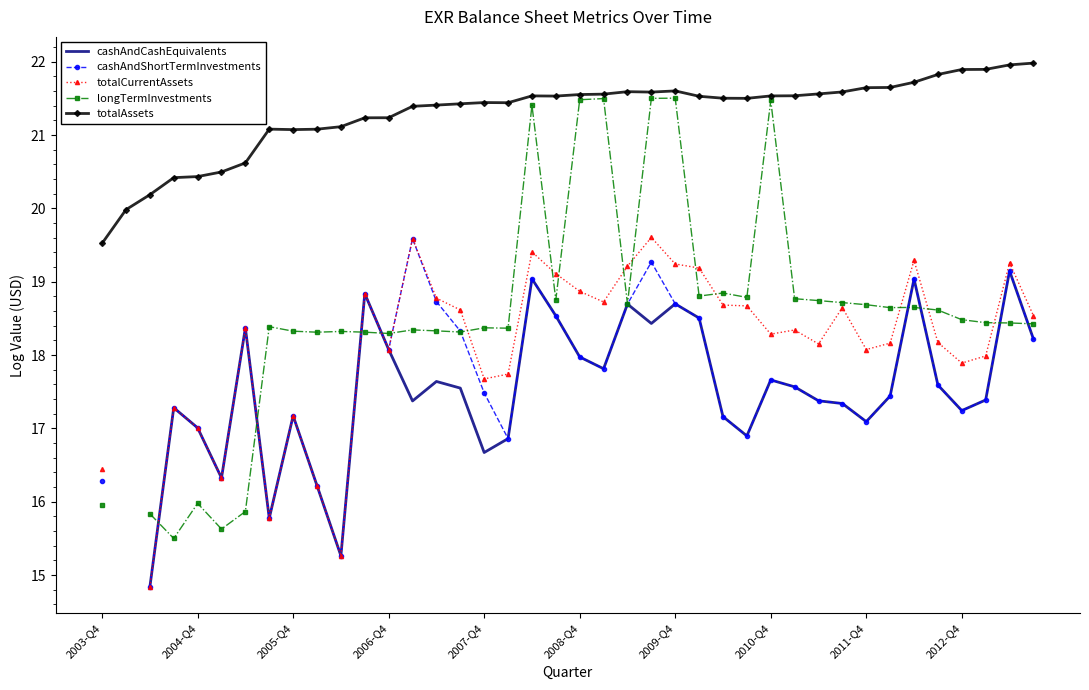

True or false: totalAssets has more than 1 interior local peaks.

True